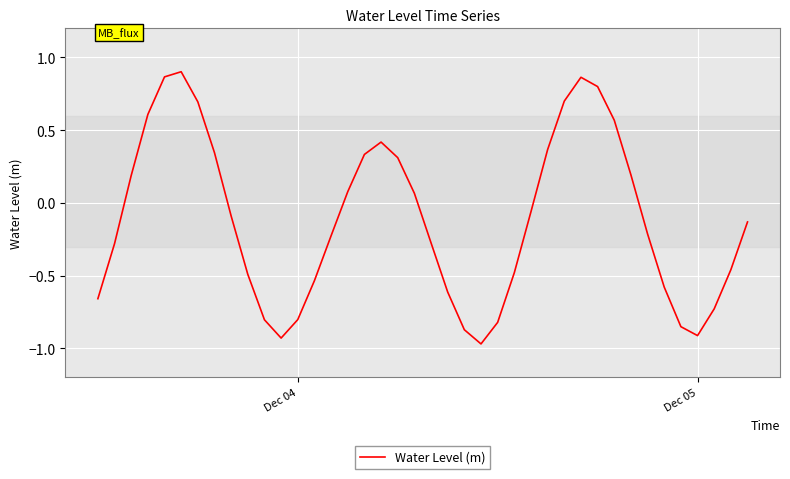

How many distinct data groups are displayed?

1